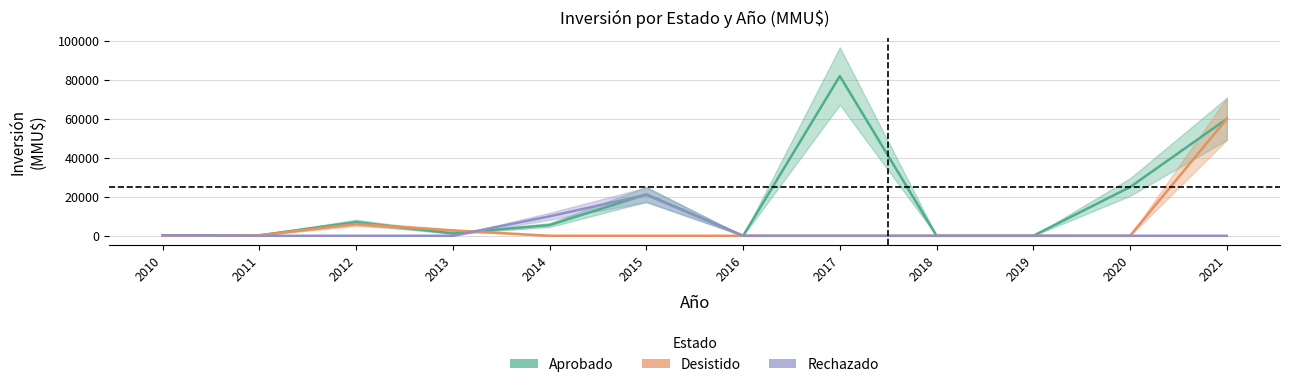

What are all the series names shown in the legend?

Aprobado, Desistido, Rechazado